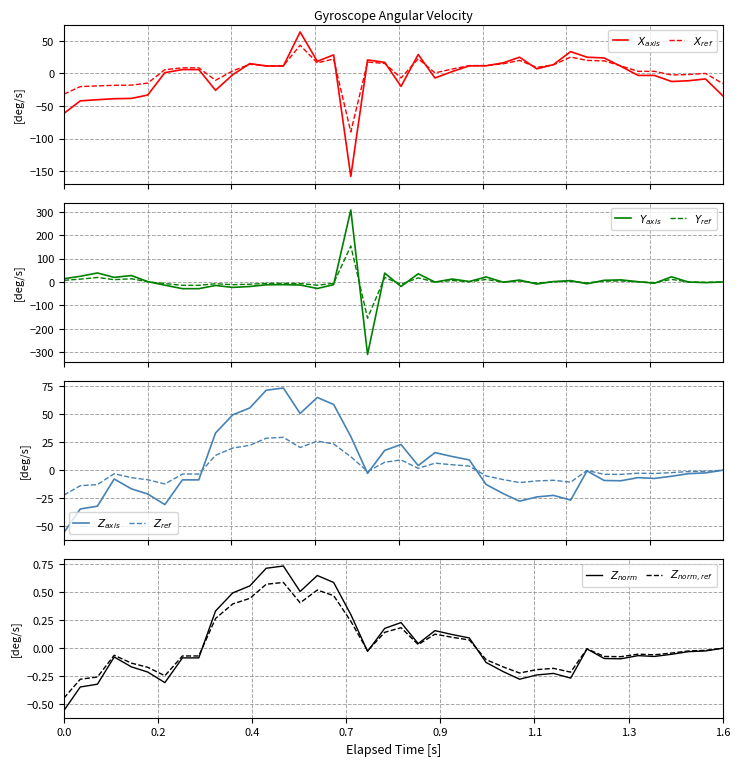

Which series has the largest range (max minus min)?

Y